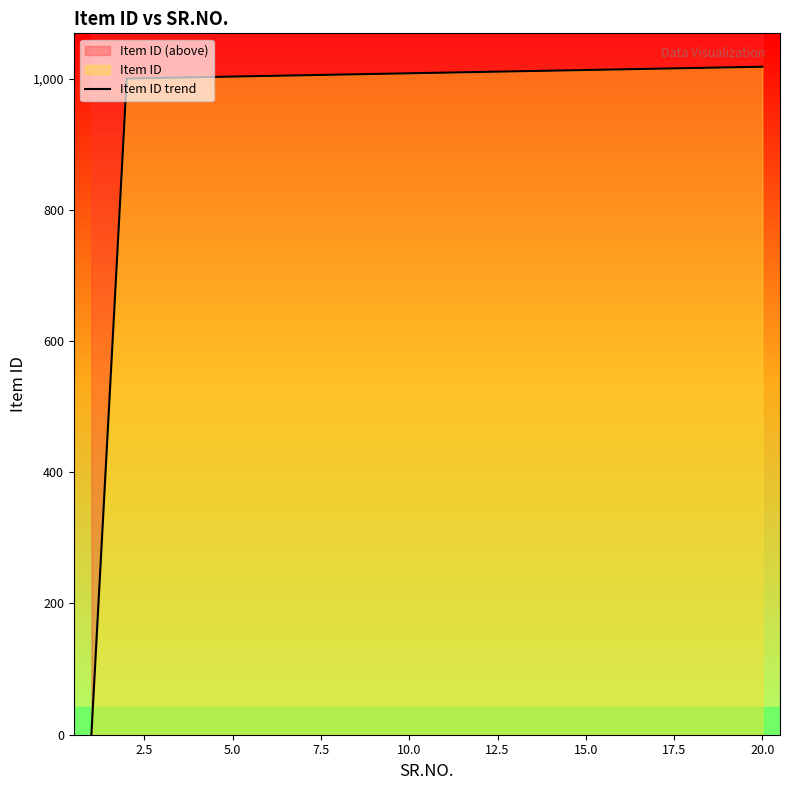

Reading left to right, what are all the values shown in this chart?

1	1000	1001	1002	1003	1004	1005	1006	1007	1008	1009	1010	1011	1012	1013	1014	1015	1016	1017	1018